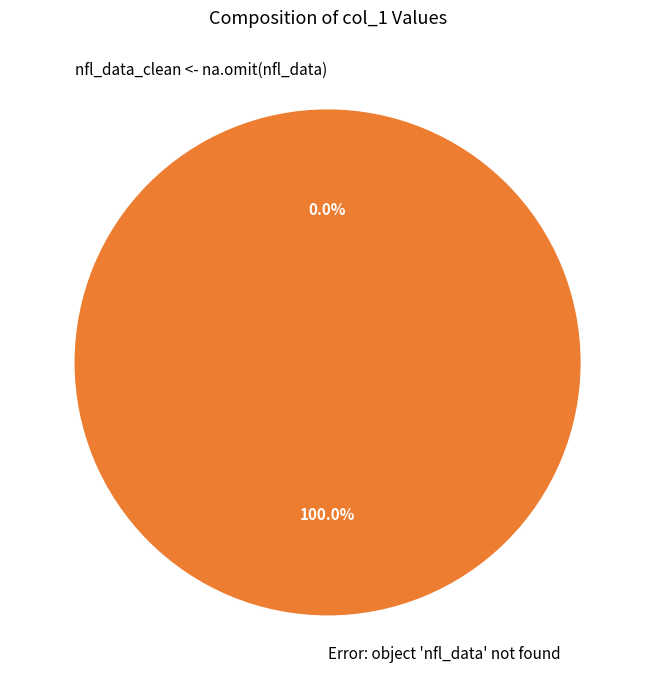

How many segments does this pie chart have?

2